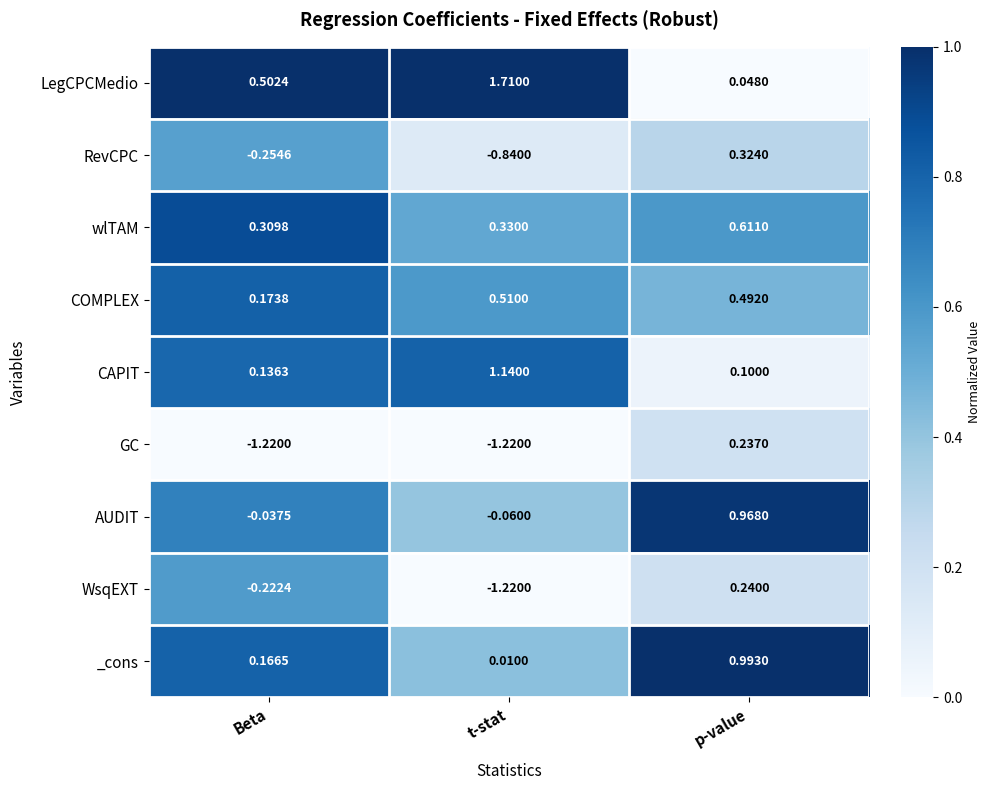

List the series in order of their peak value, lowest first.

GC, WsqEXT, RevCPC, COMPLEX, wlTAM, AUDIT, _cons, CAPIT, LegCPCMedio